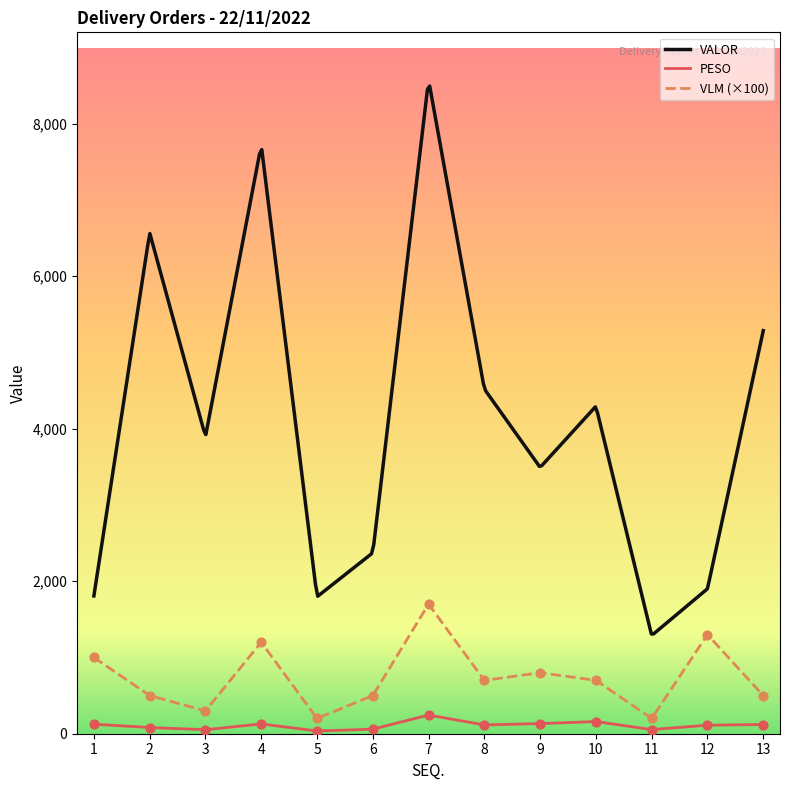

Which series contains the highest Y value?

VLM